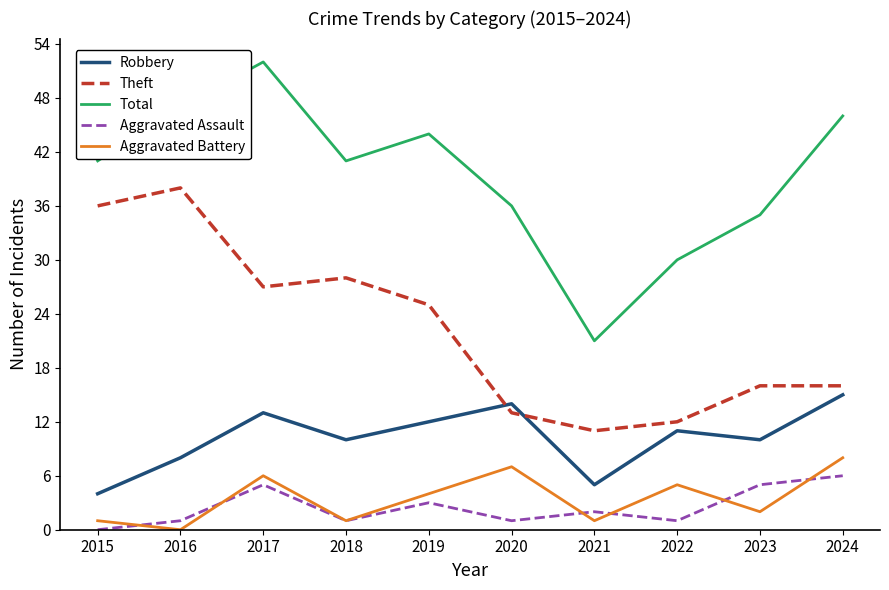

How many Aggravated Assault values are between 1 and 5?

8